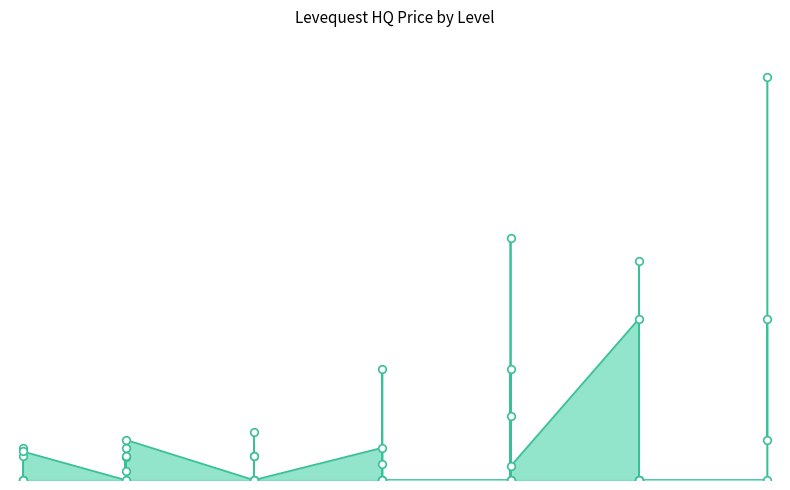

What is the change in value from 15 to 20?

-4000.0